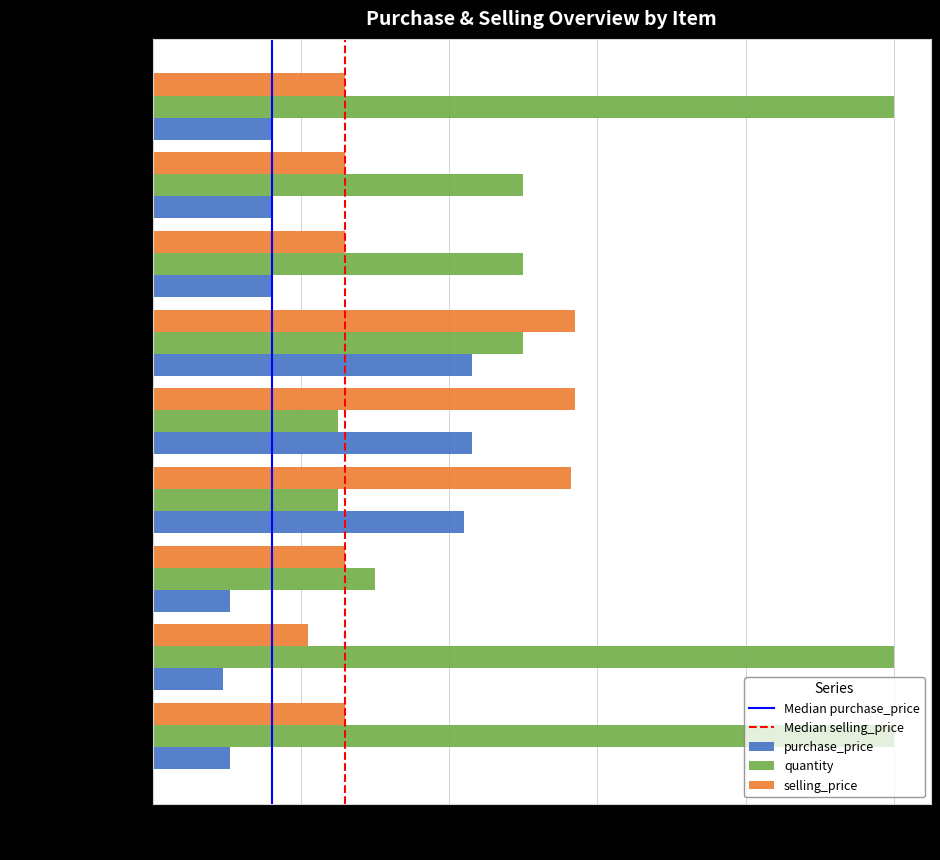

Is the value of quantity at Carrot (5) greater than the value of selling_price at Red Kekulu (8)?

Yes